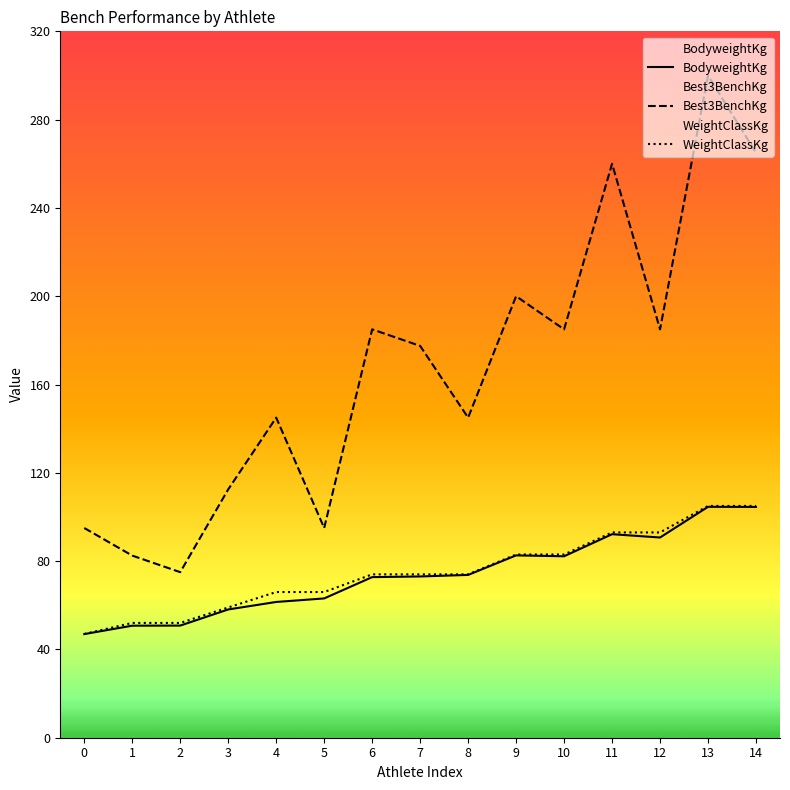

What is the difference between the Best3BenchKg values at 9 and 13?

100.0